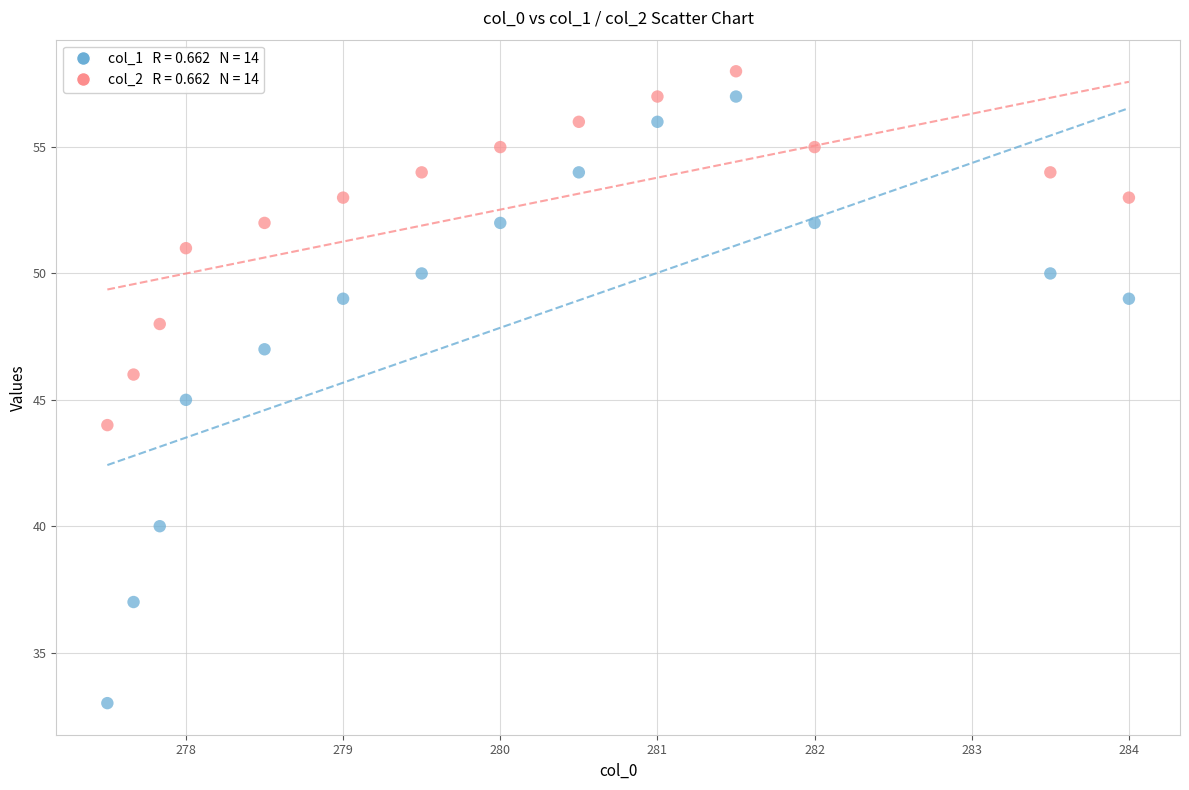

Across all data points, what is the range of Y values (max minus min)?

25